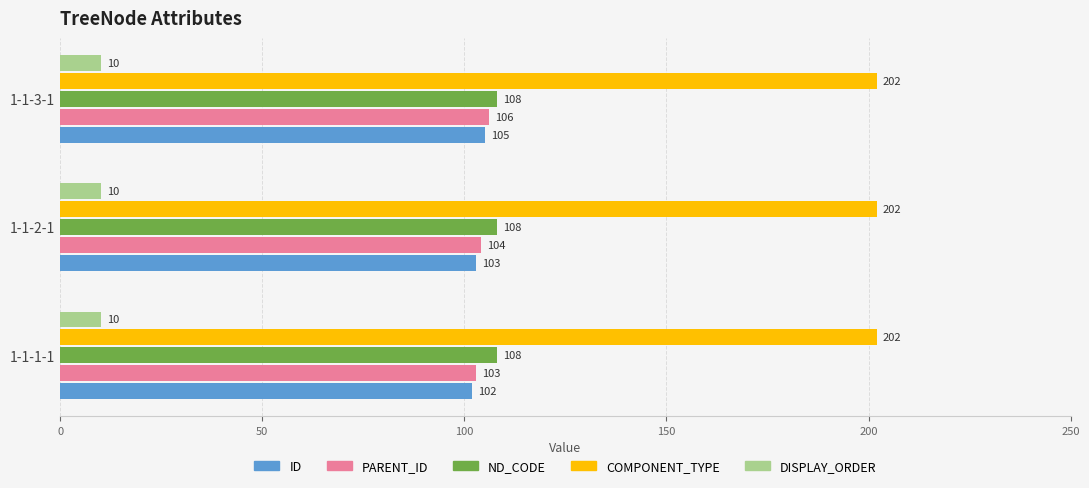

What is the sum of the DISPLAY_ORDER values at 1-1-3-1 and 1-1-1-1?

20